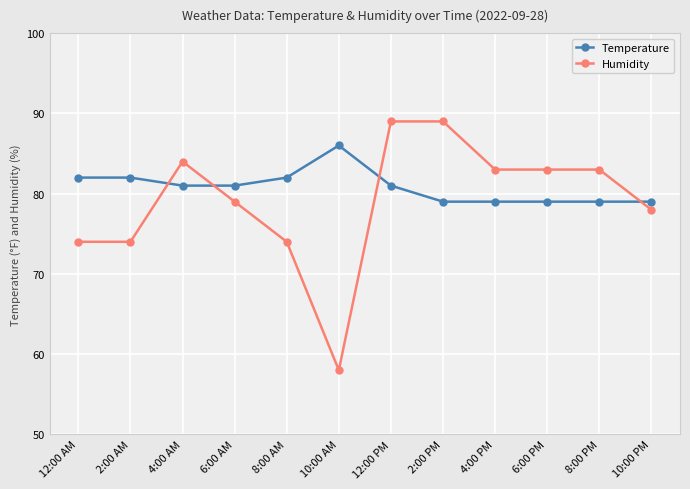

Which series has the largest total across all categories?

Temperature